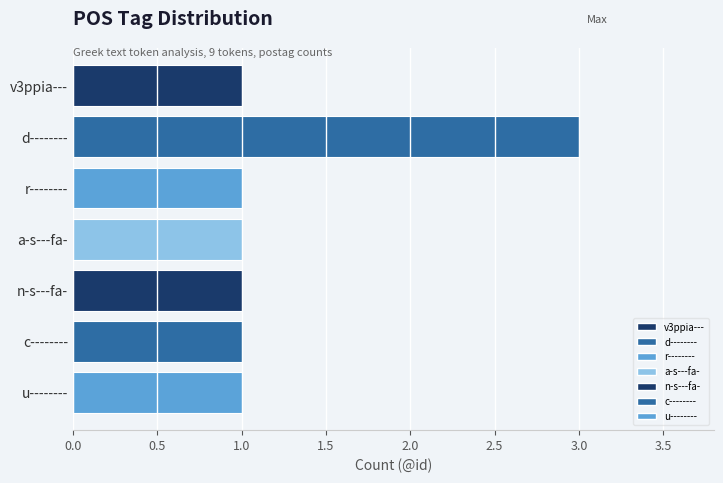

Count the number of data series in this chart.

1